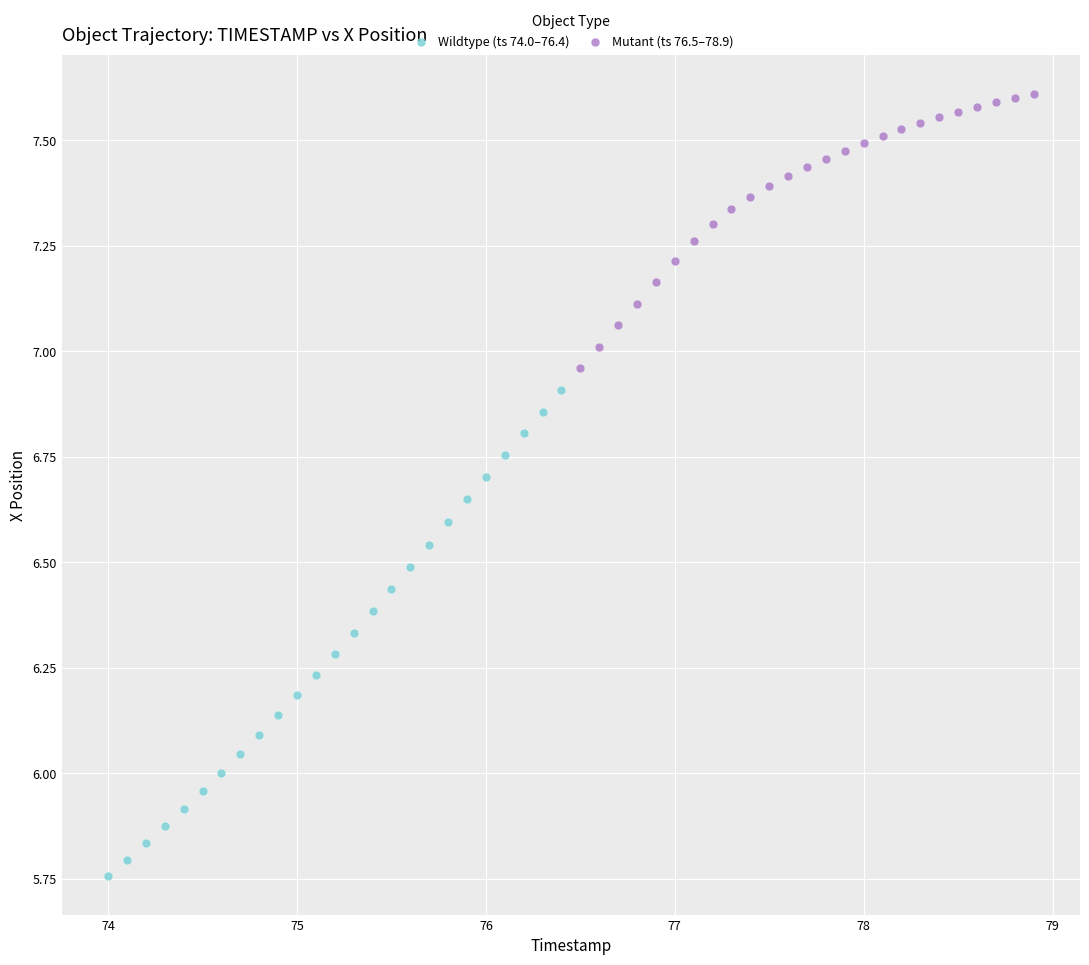

Which series contains the highest Y value?

Mutant (ts 76.5–78.9)